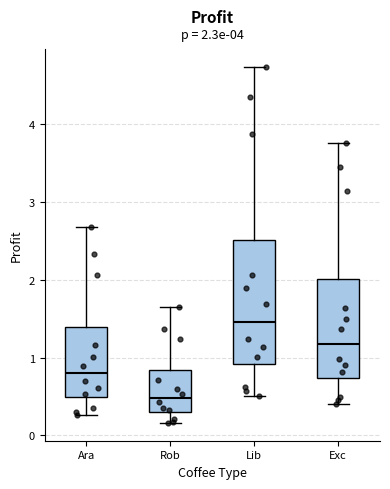

Comparing the boxes themselves (not the whiskers), which one is the tallest?

Lib